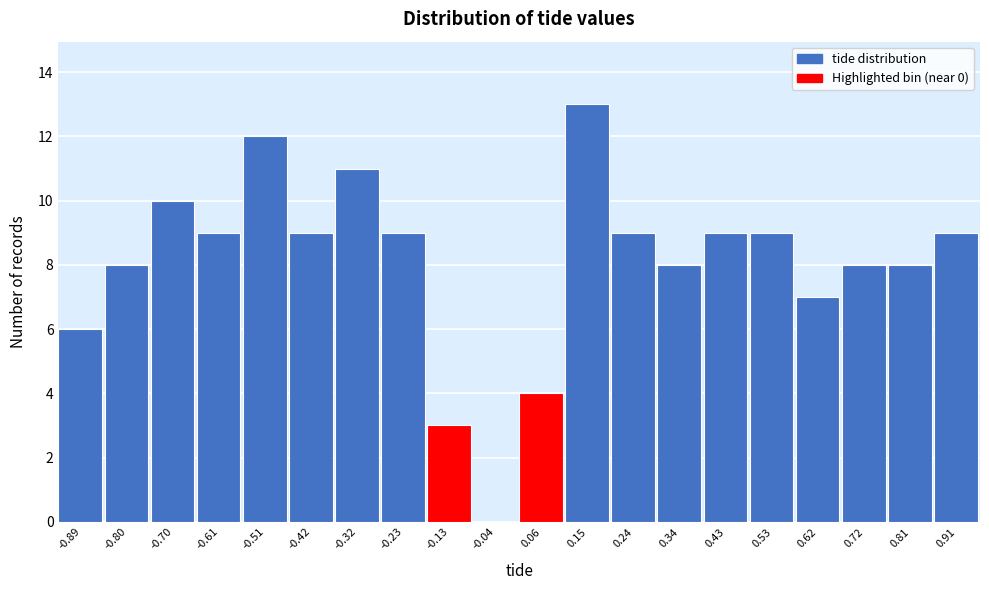

Reading left to right, transcribe all the data shown in this chart.

-0.89=6	-0.80=8	-0.70=10	-0.61=9	-0.51=12	-0.42=9	-0.32=11	-0.23=9	-0.13=3	-0.04=0	0.06=4	0.15=13	0.24=9	0.34=8	0.43=9	0.53=9	0.62=7	0.72=8	0.81=8	0.91=9